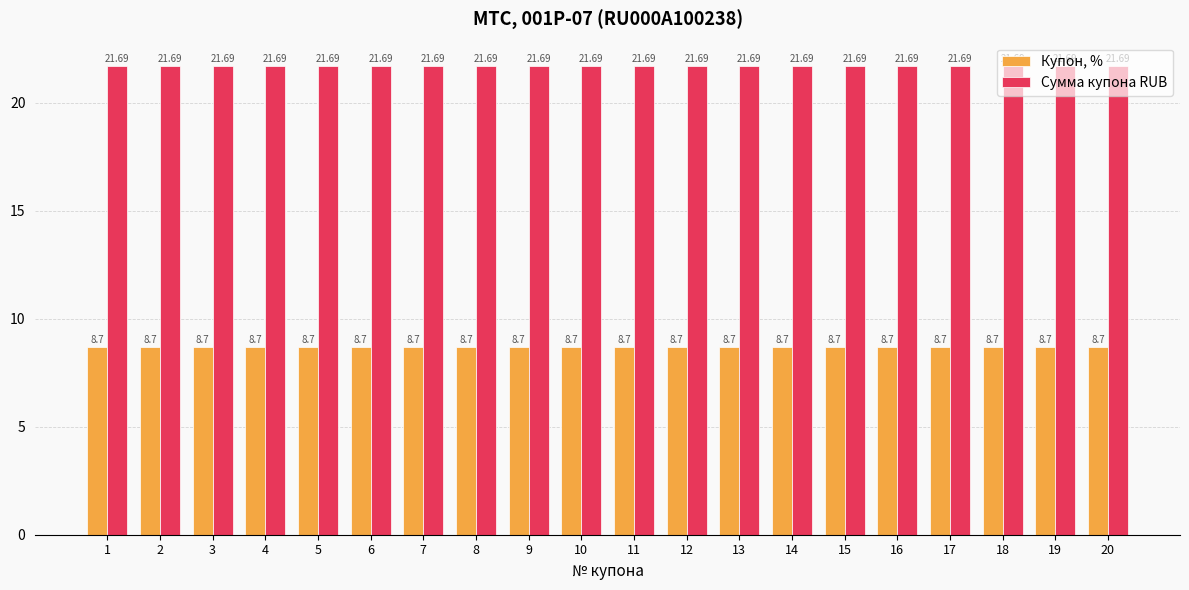

What is the value of the Сумма купона RUB bar at the 14th from the left?

21.7